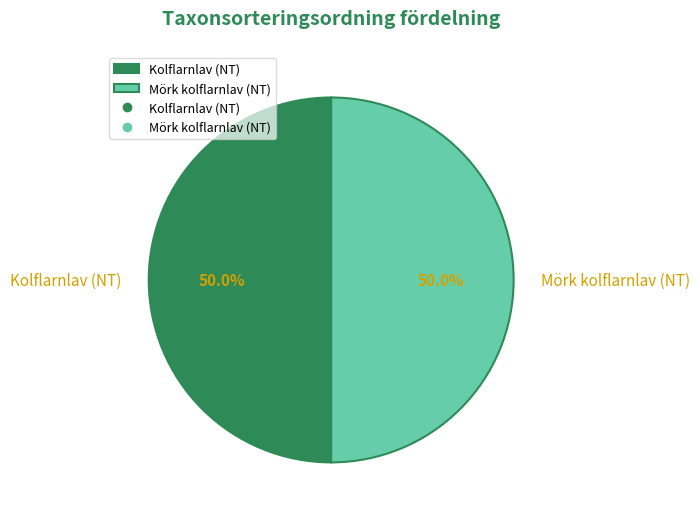

How many slices are in this pie chart?

2